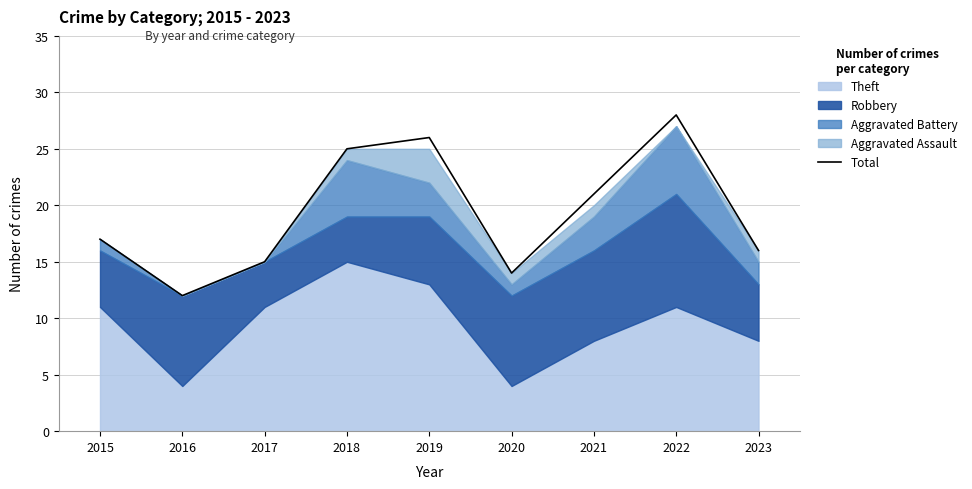

How many points are higher than both their immediate neighbors (excluding endpoints)?

2